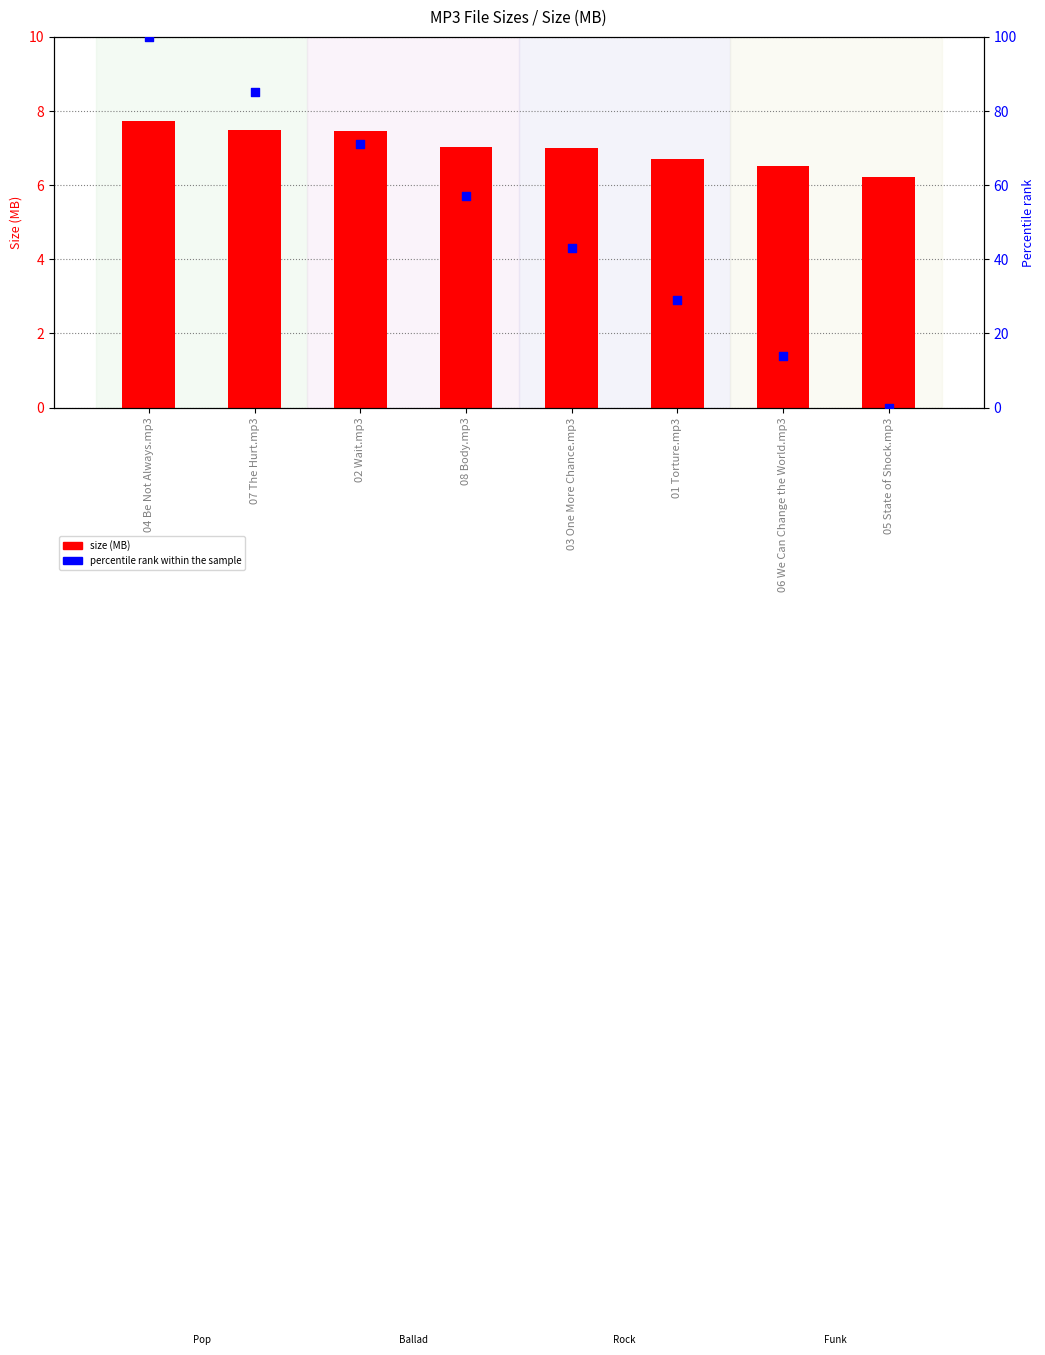

At which category is the sum across all series the highest?

04 Be Not Always.mp3